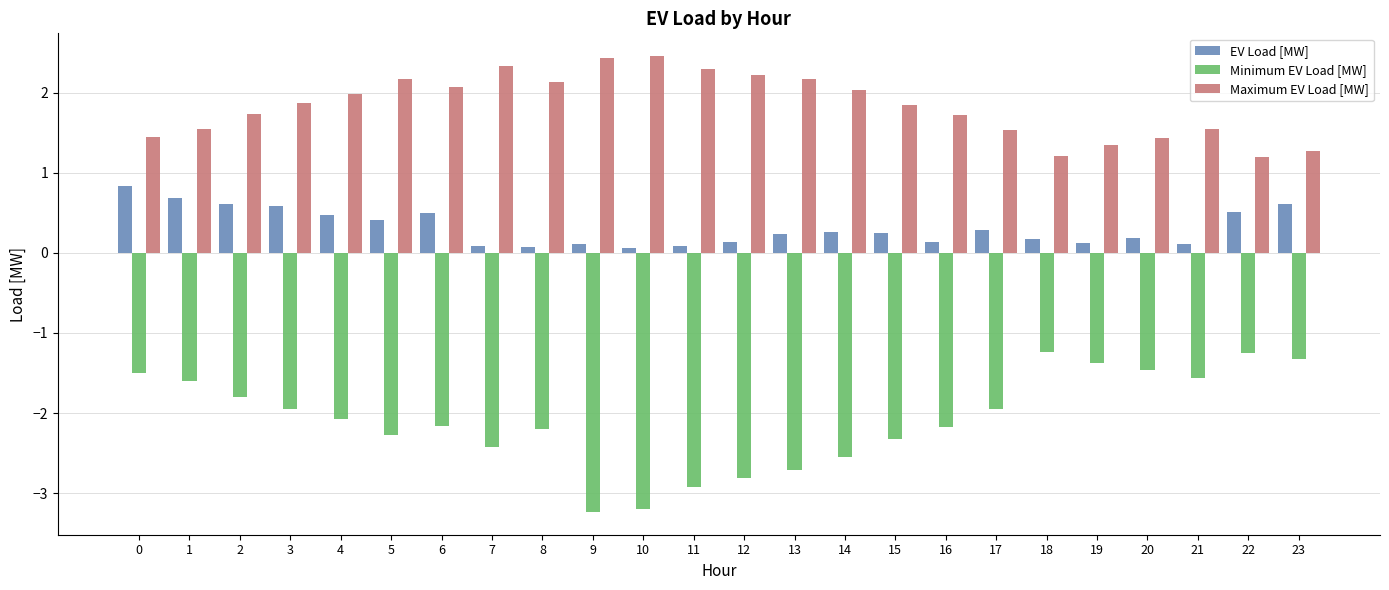

What is the difference between the maximum and minimum values in the EV Load [MW] series?

0.8